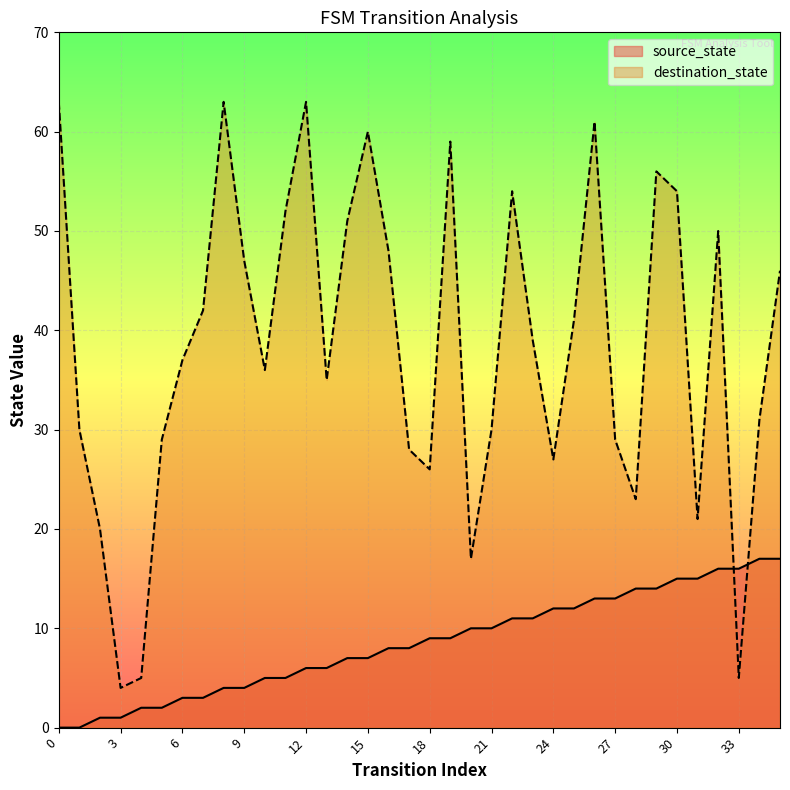

How many times do source_state and destination_state cross each other?

2